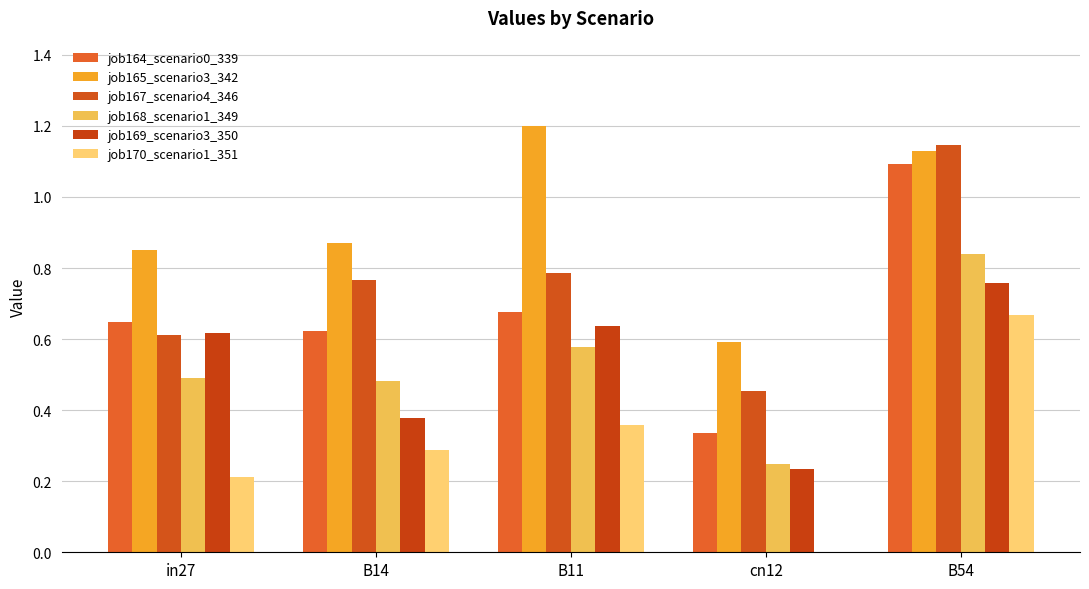

How many data points does each series have?

5